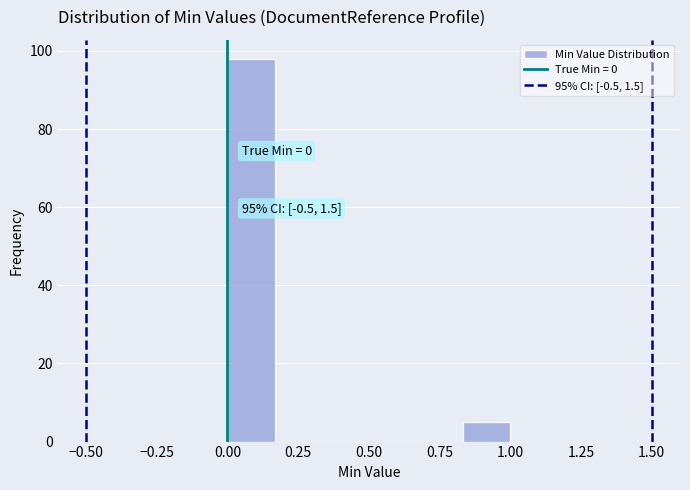

Around what value on the x-axis is the tallest bar? Give the approximate position of its centre, as read against the axis.

0.10